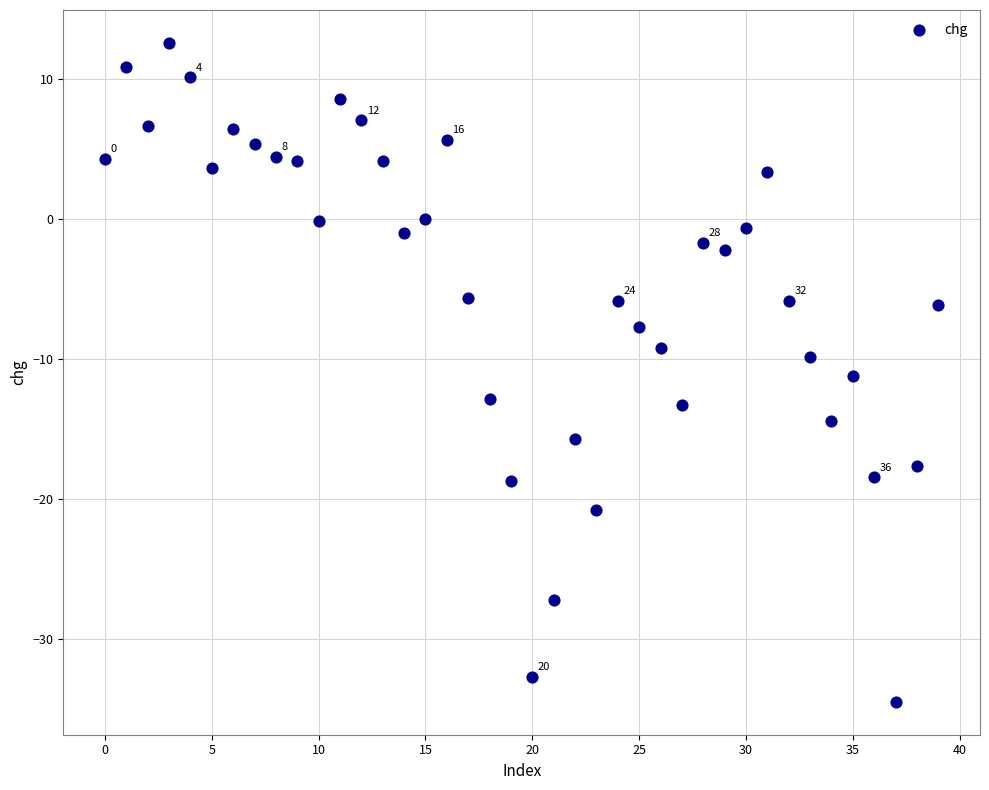

What is the range of Y values (max minus min)?

47.0